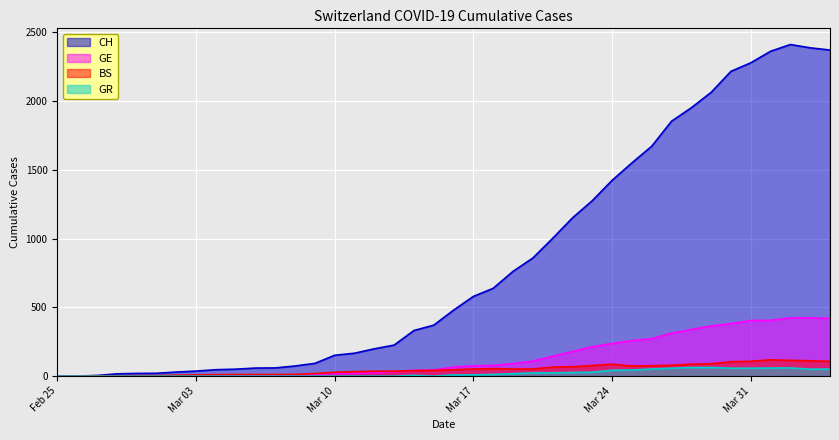

How many data points in BS are less than 47?

20